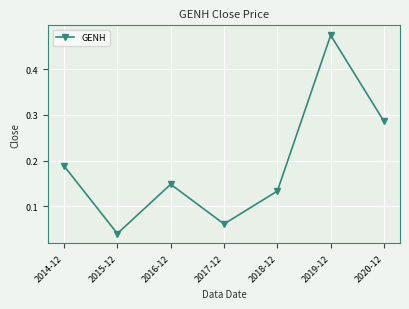

What is the change in value from 2015-12 to 2018-12?

+0.1